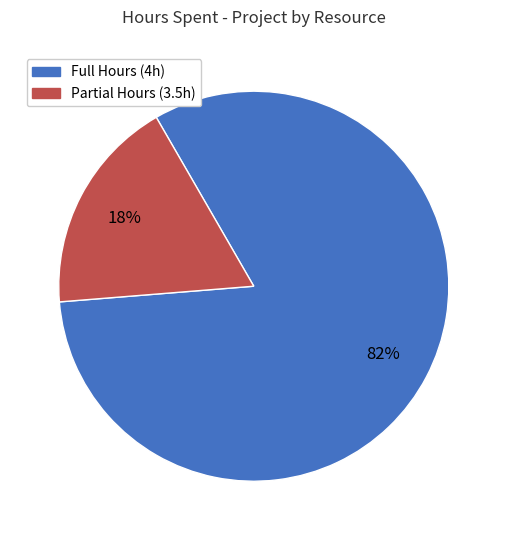

To the nearest percent, what is the average slice percentage?

50%